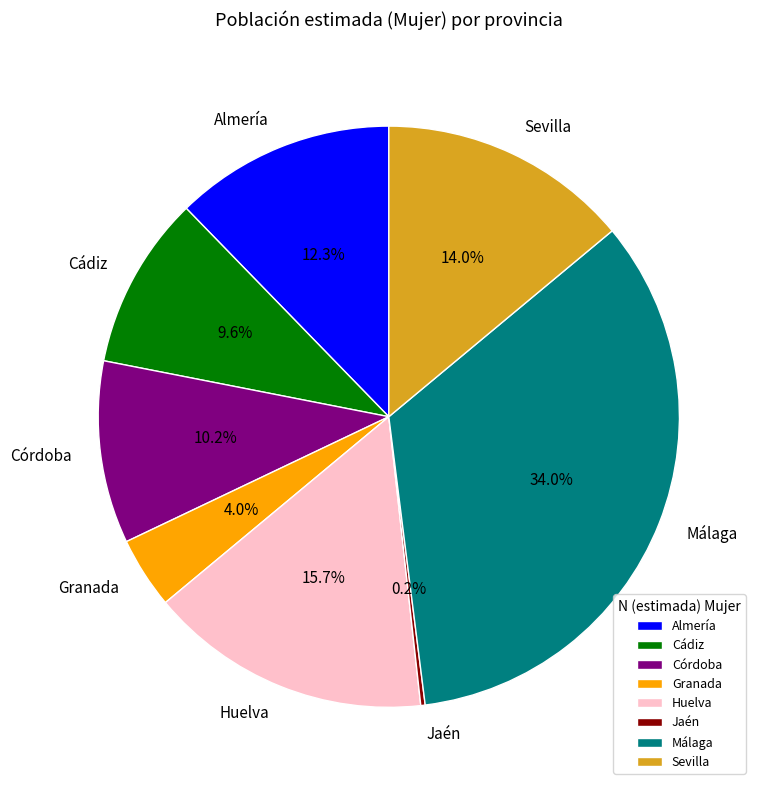

How much of the chart is everything except Huelva?

84.3%